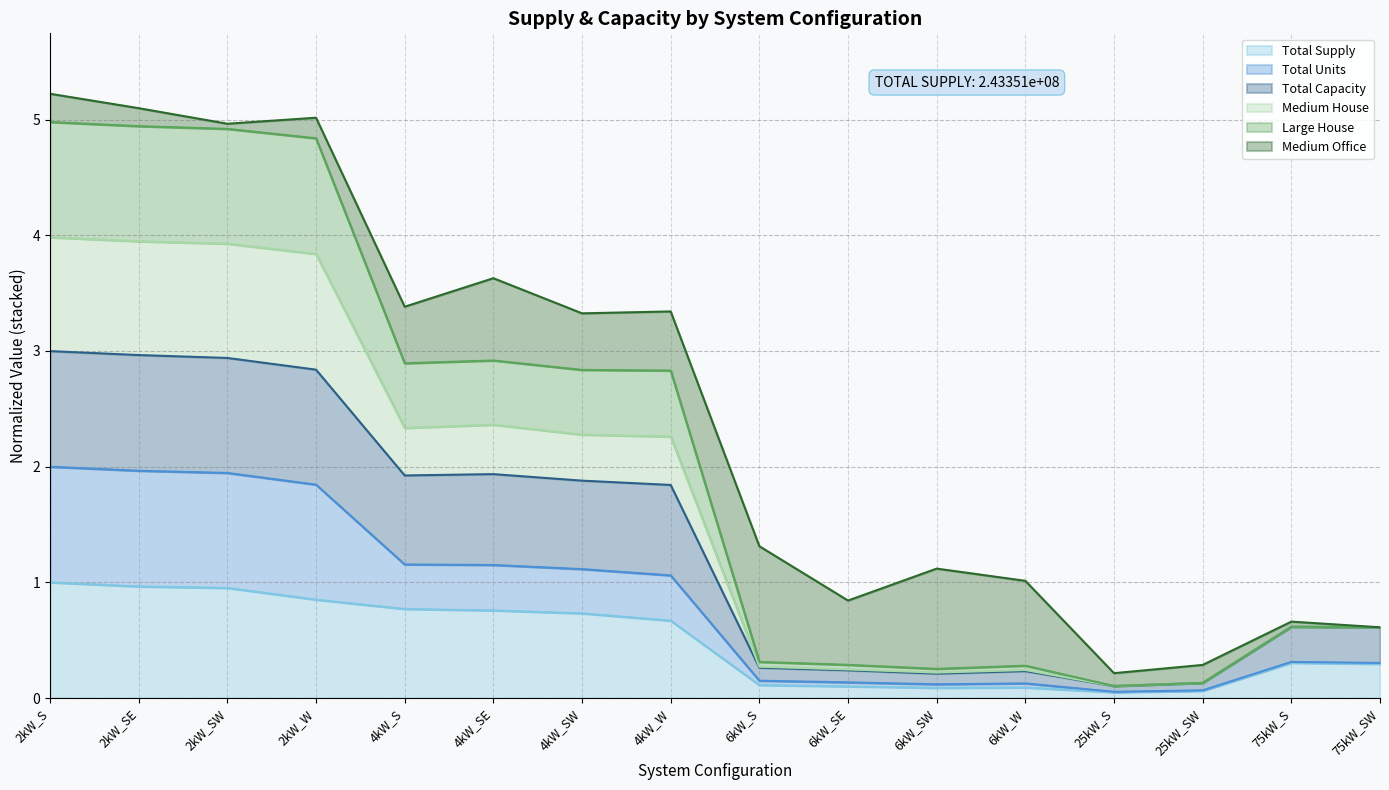

True or false: Total Supply has a value of 0.5 at 2kW_S.

False